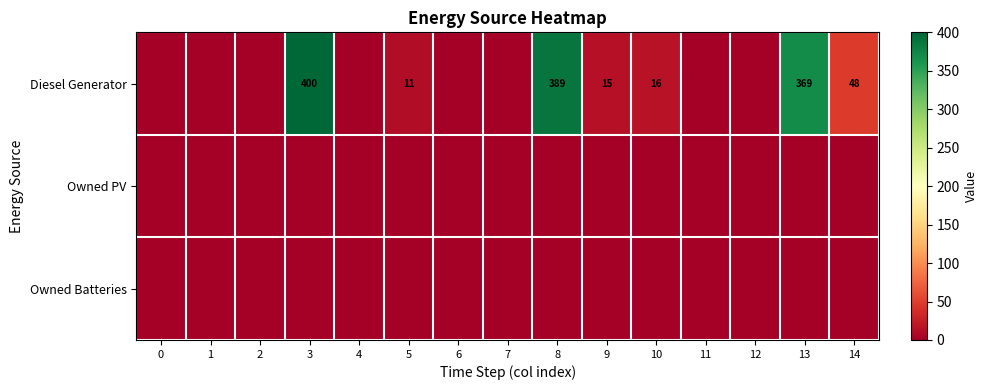

At 10, list the series in order from smallest to largest.

Owned PV, Owned Batteries, Diesel Generator